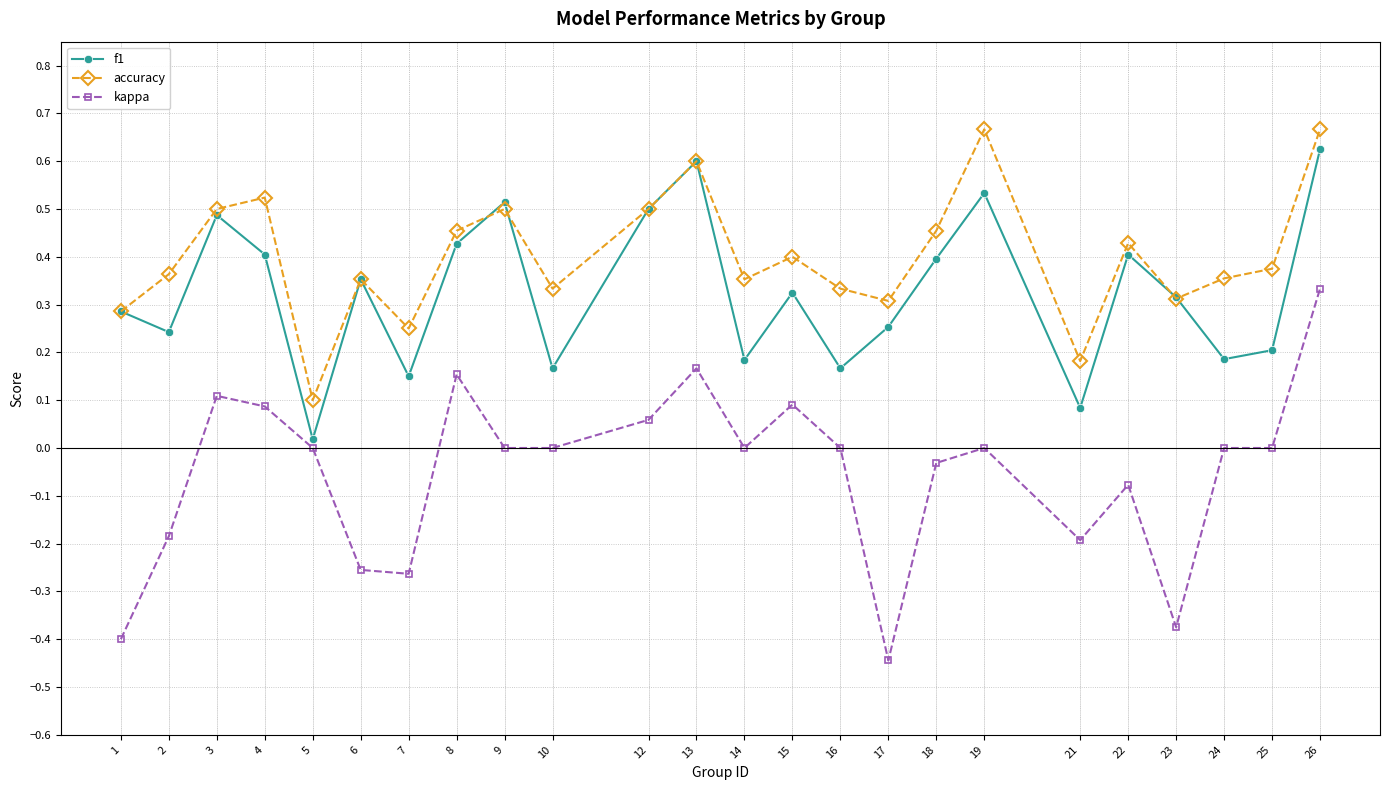

What is the sum of all f1 values?

7.8